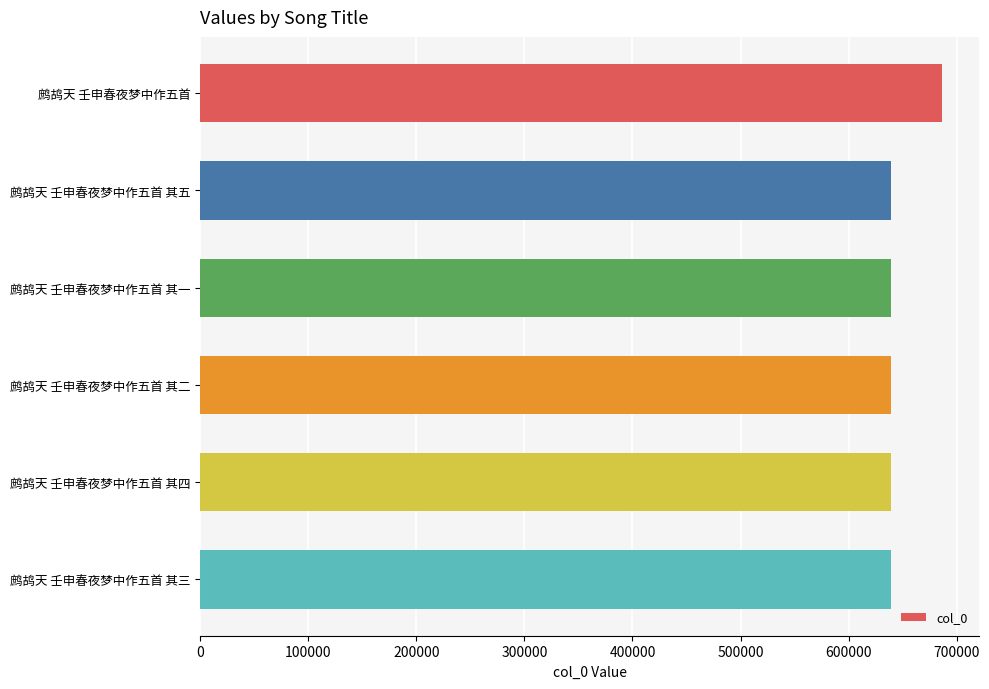

What is the difference between the maximum and second lowest values?

46963